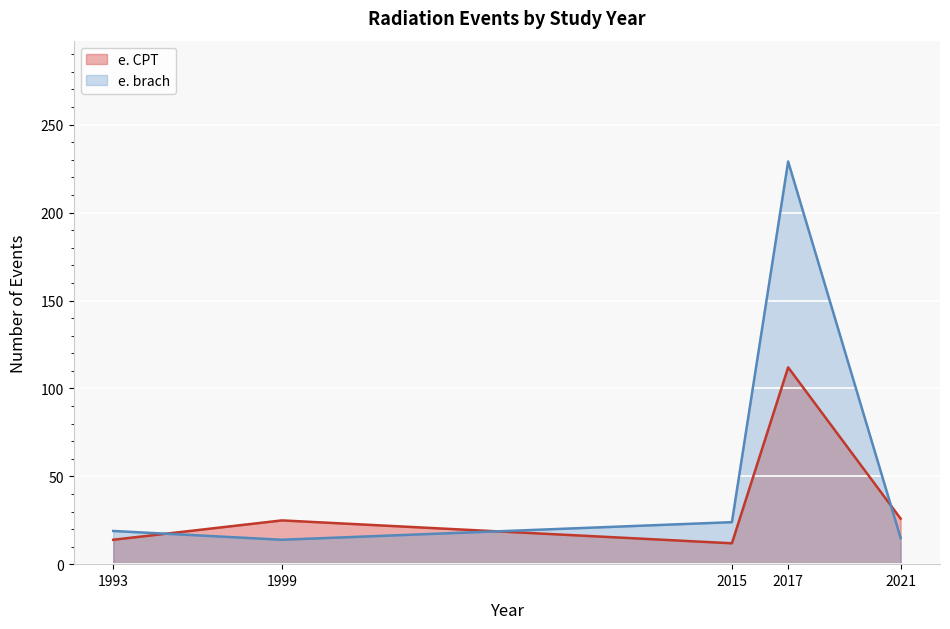

What is the difference between the highest and lowest values at 1993?

5